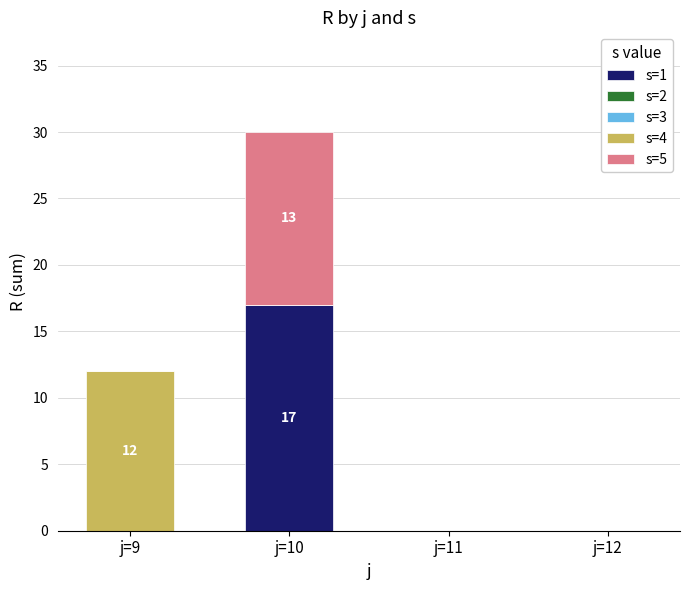

What is the maximum value for s=1?

17